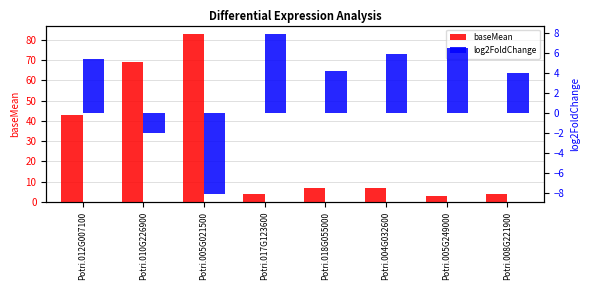

What is the value of the log2FoldChange bar at the 6th from the left?

6.0